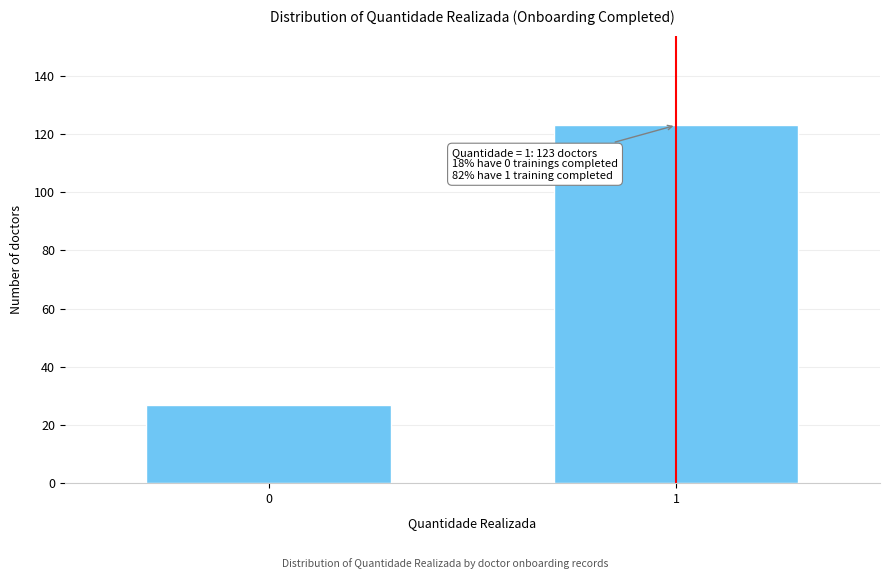

Reading left to right, transcribe all the data shown in this chart.

27	123